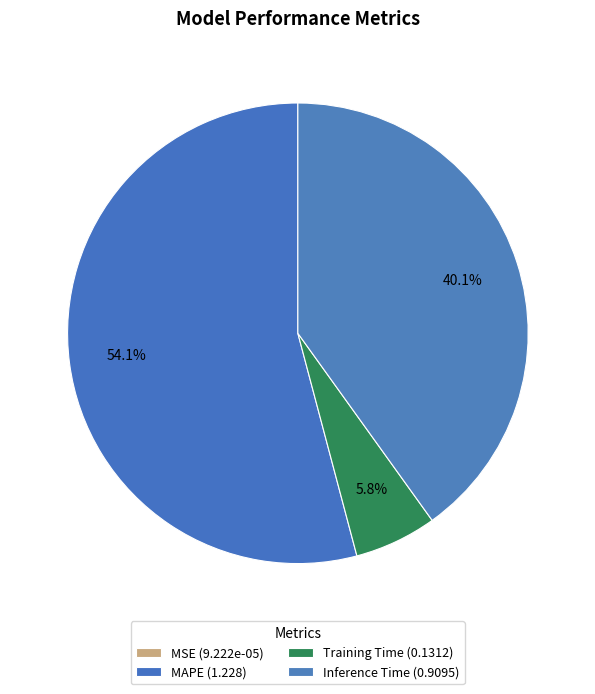

To the nearest percent, what percentage of the pie is Training Time?

6%